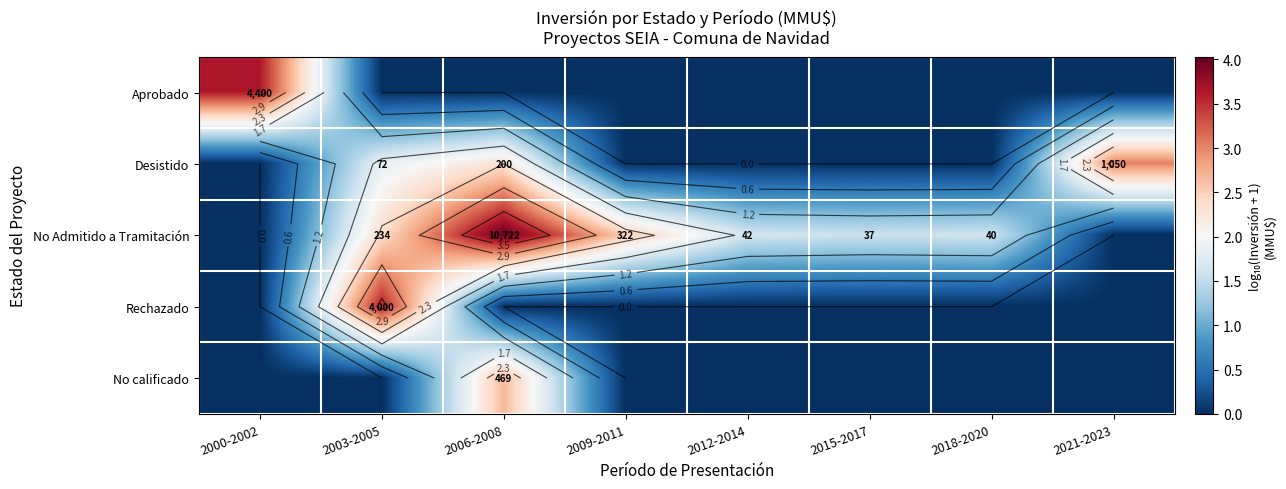

What is the difference between the highest and lowest values at 2009-2011?

2.5